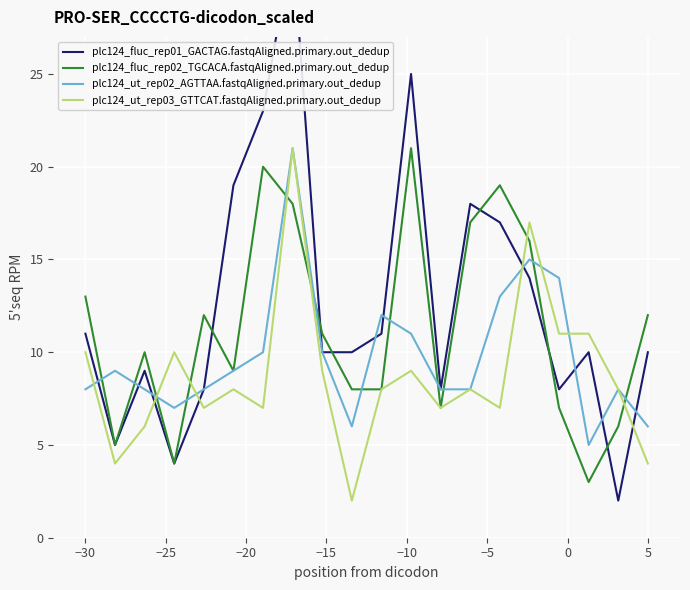

What is the maximum value shown in the chart?

32